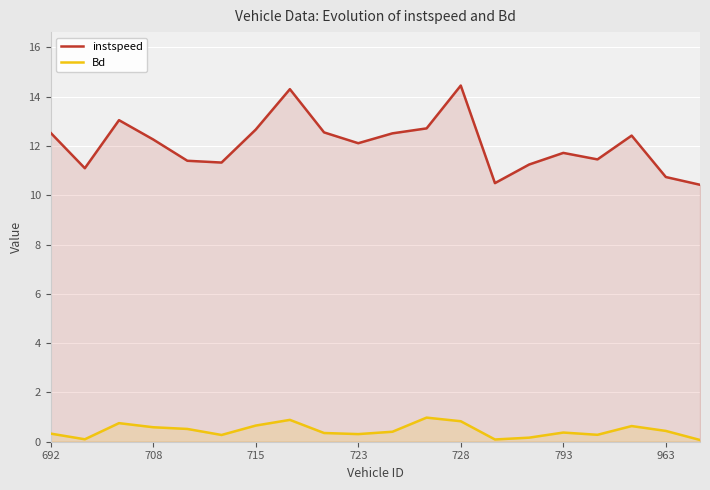

At which label does instspeed reach its minimum?

19